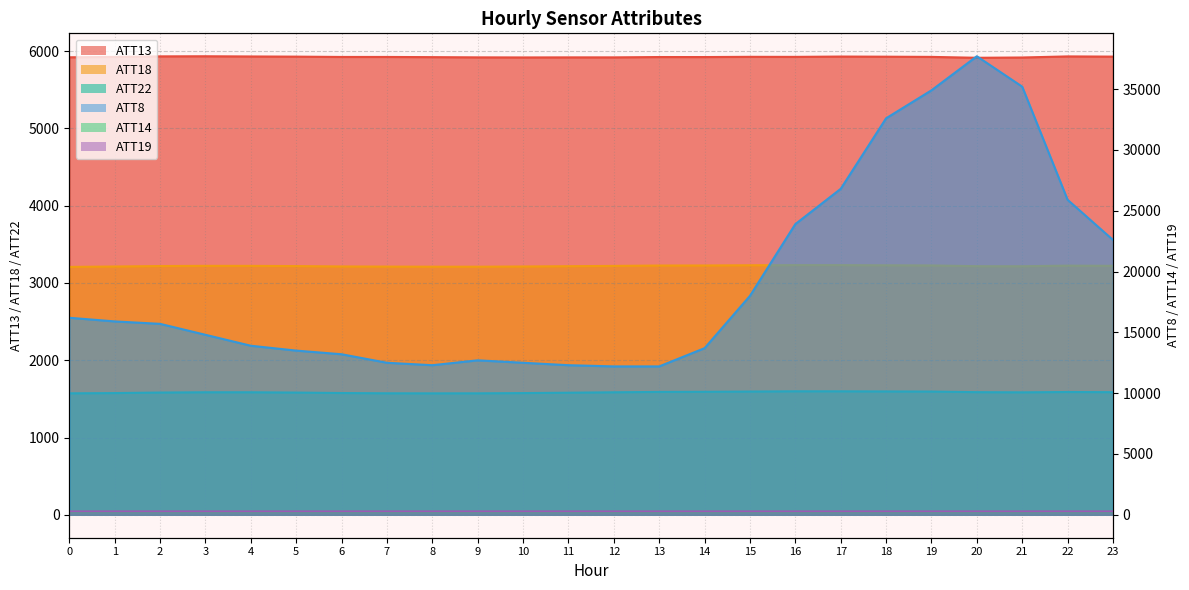

What is the total value across all series at 23?

33887.6